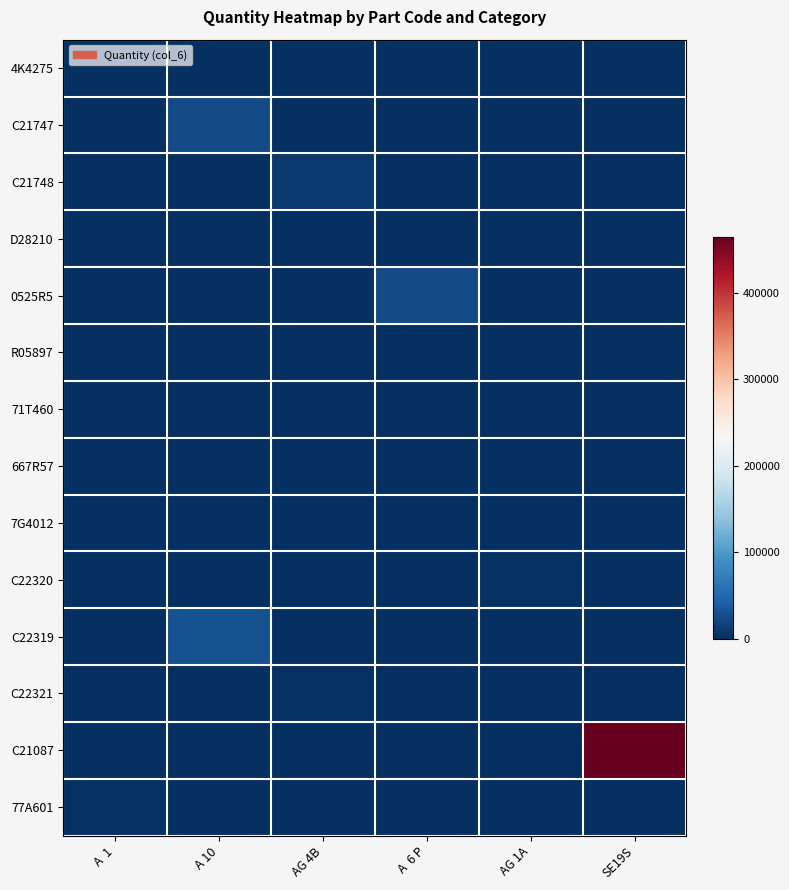

At which category does the chart reach its minimum across all series?

A 10